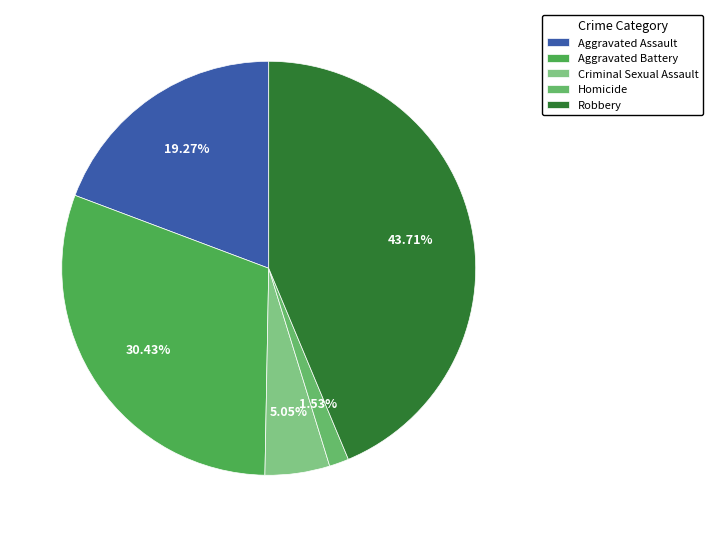

What is the ratio of the value at Aggravated Assault to the value at Robbery?

0.4